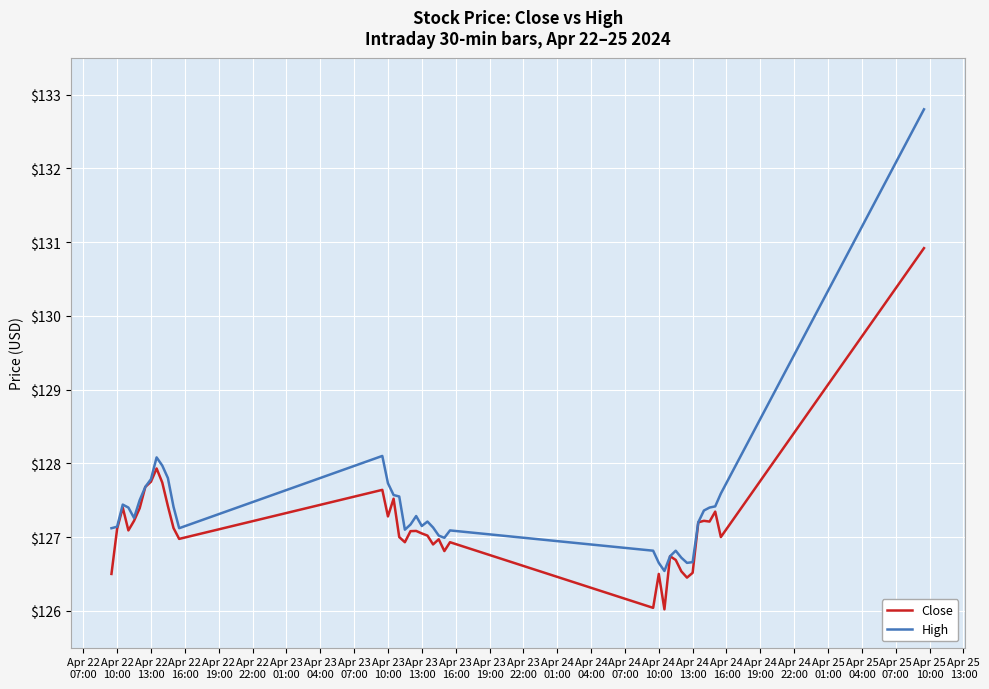

Which series has the largest range (max minus min)?

High